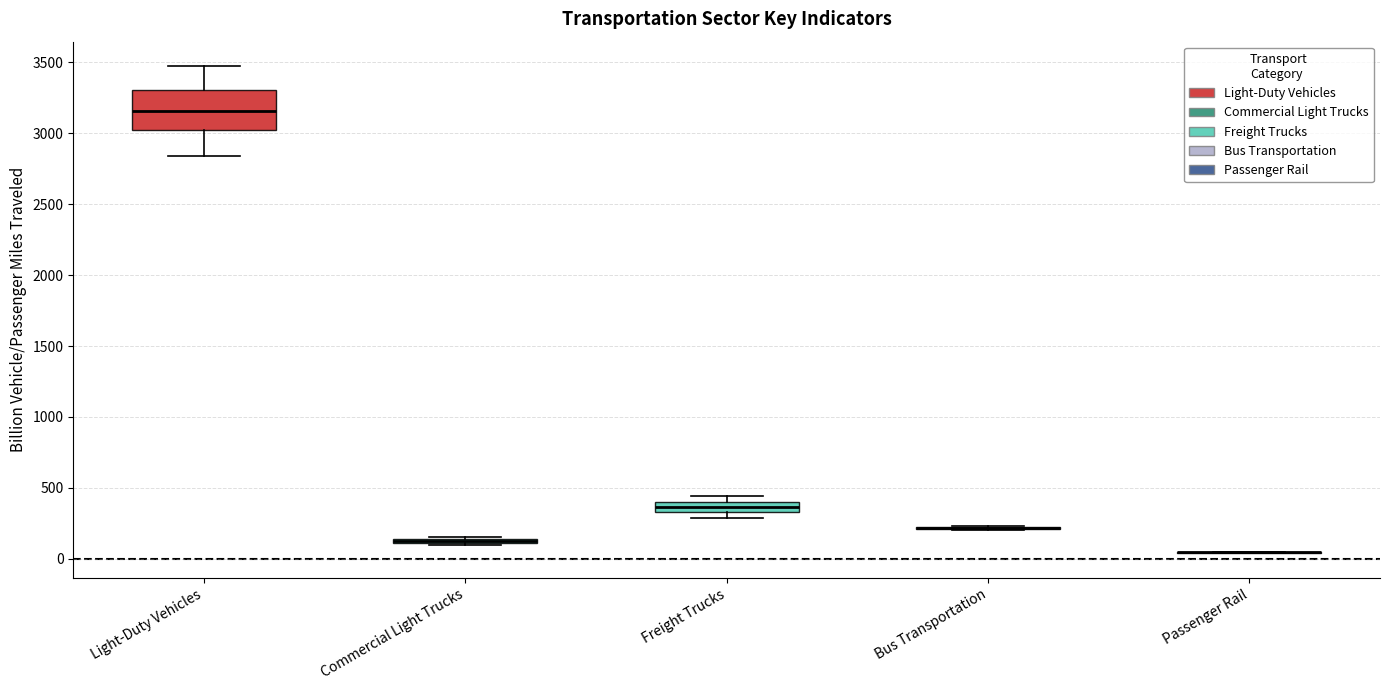

Which box is the tallest, from its lower edge to its upper edge?

Light-Duty Vehicles